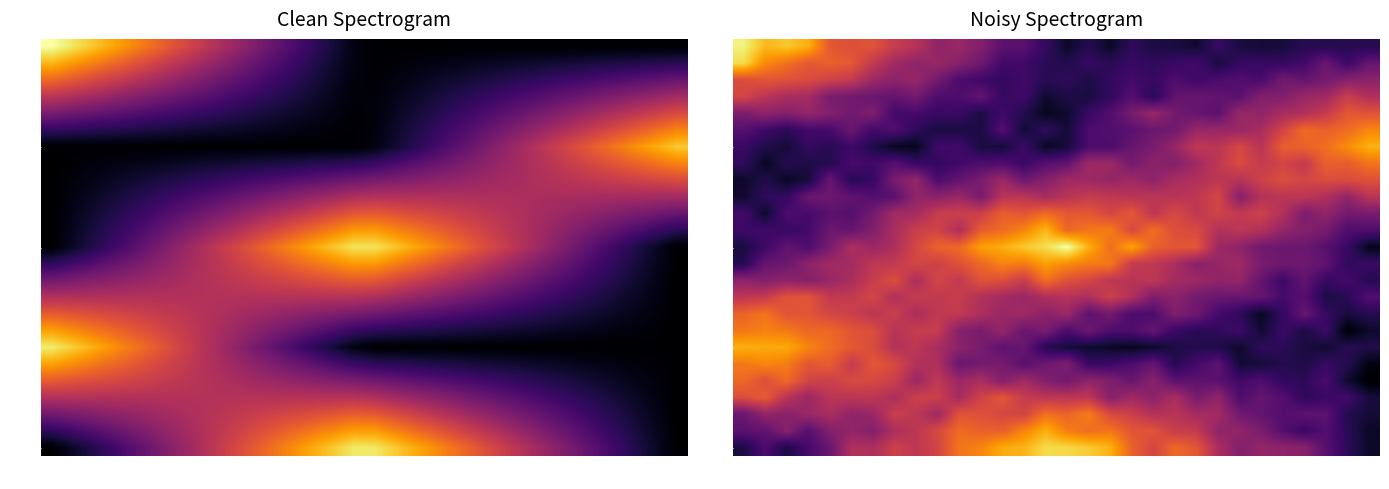

At how many categories does at least one series exceed 66461?

30